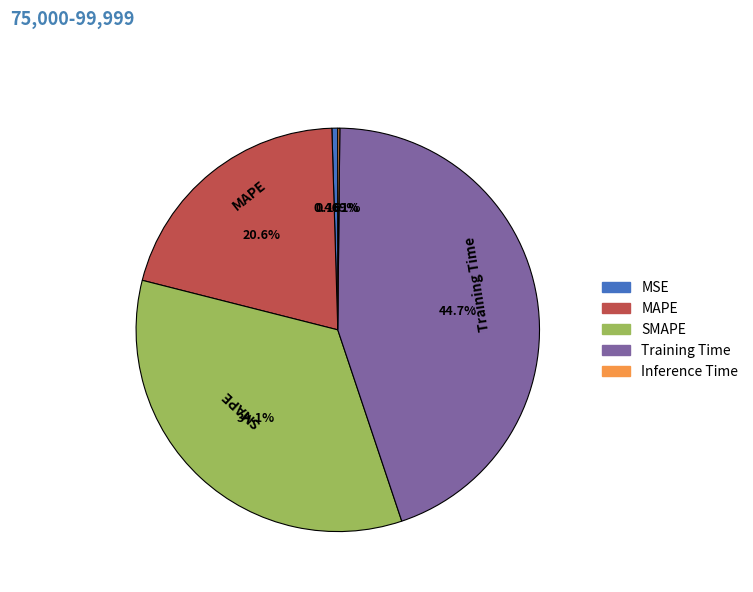

Approximately how many times larger is the value at MAPE compared to Training Time?

0.5